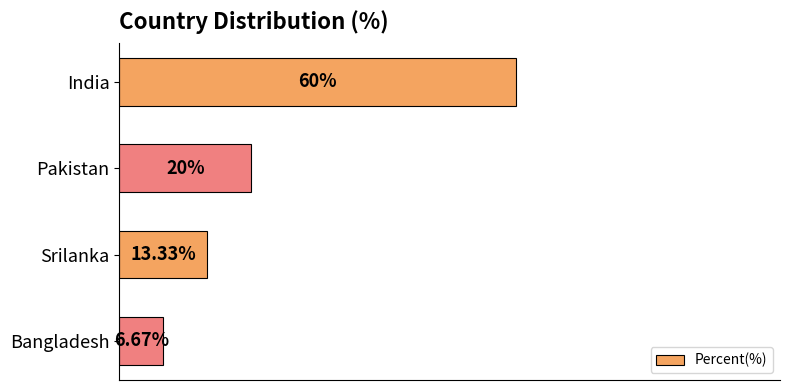

Where is the data nearest to the value 33?

Pakistan